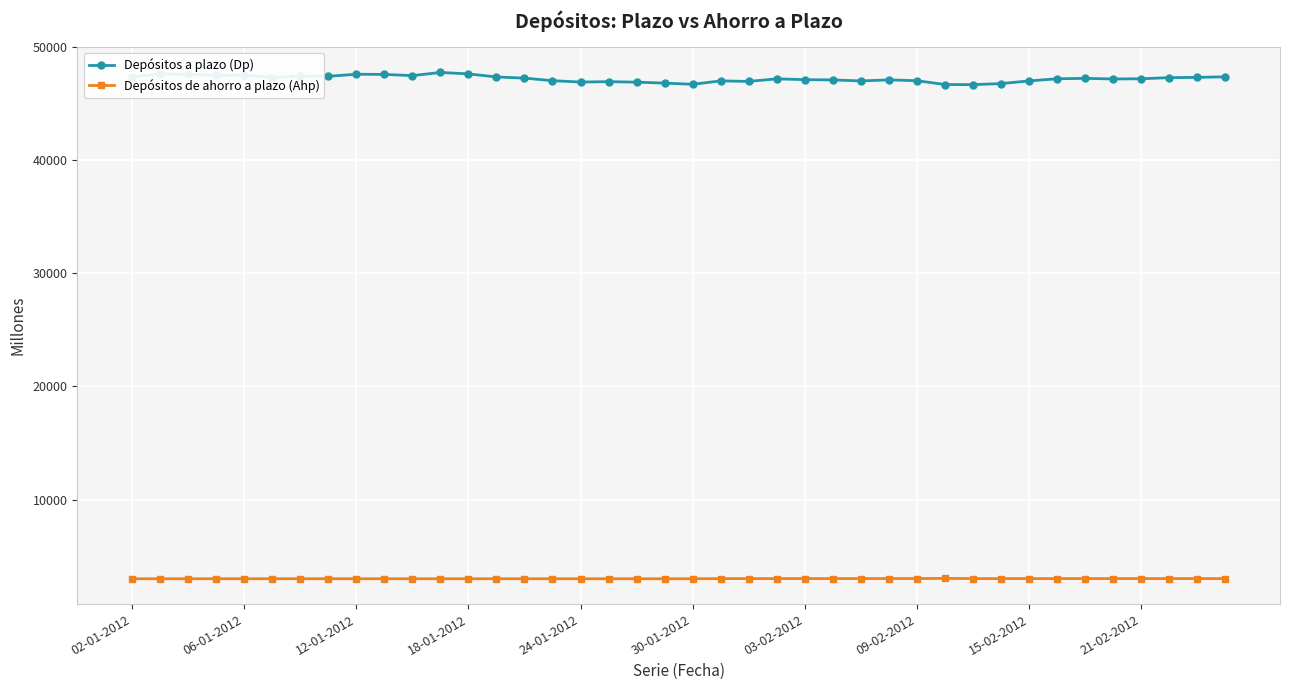

Which series has the largest total across all categories?

Depósitos a plazo (Dp)